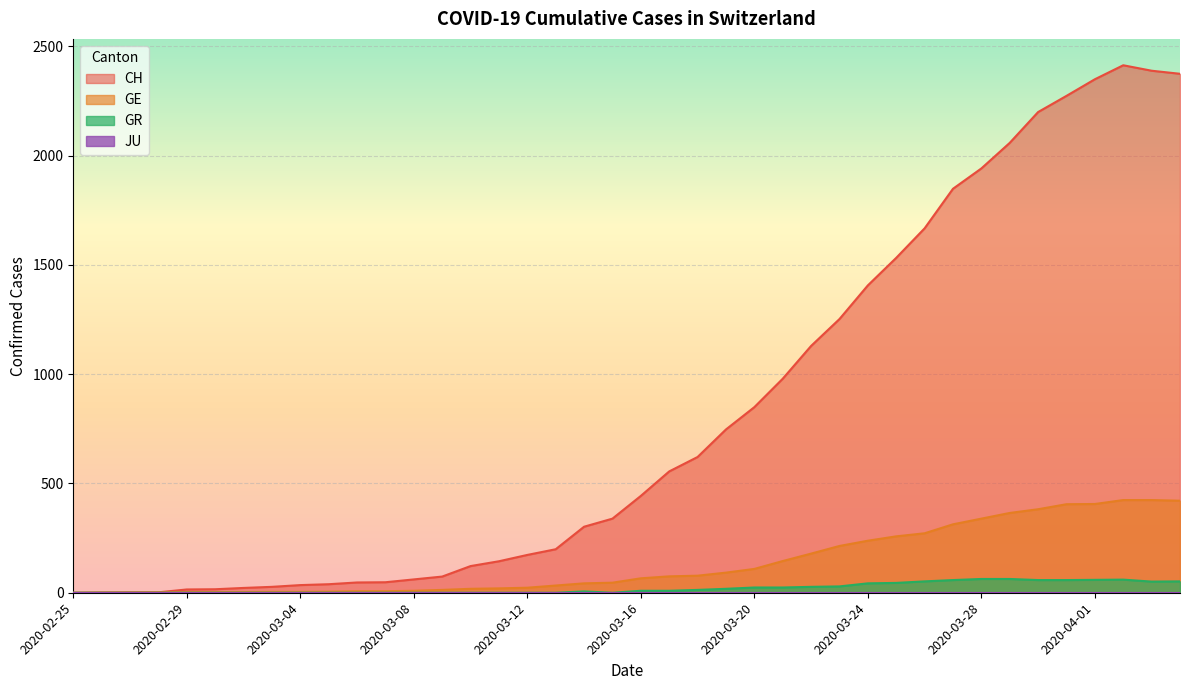

Is it true that GR equals 28 at 2020-03-12?

False